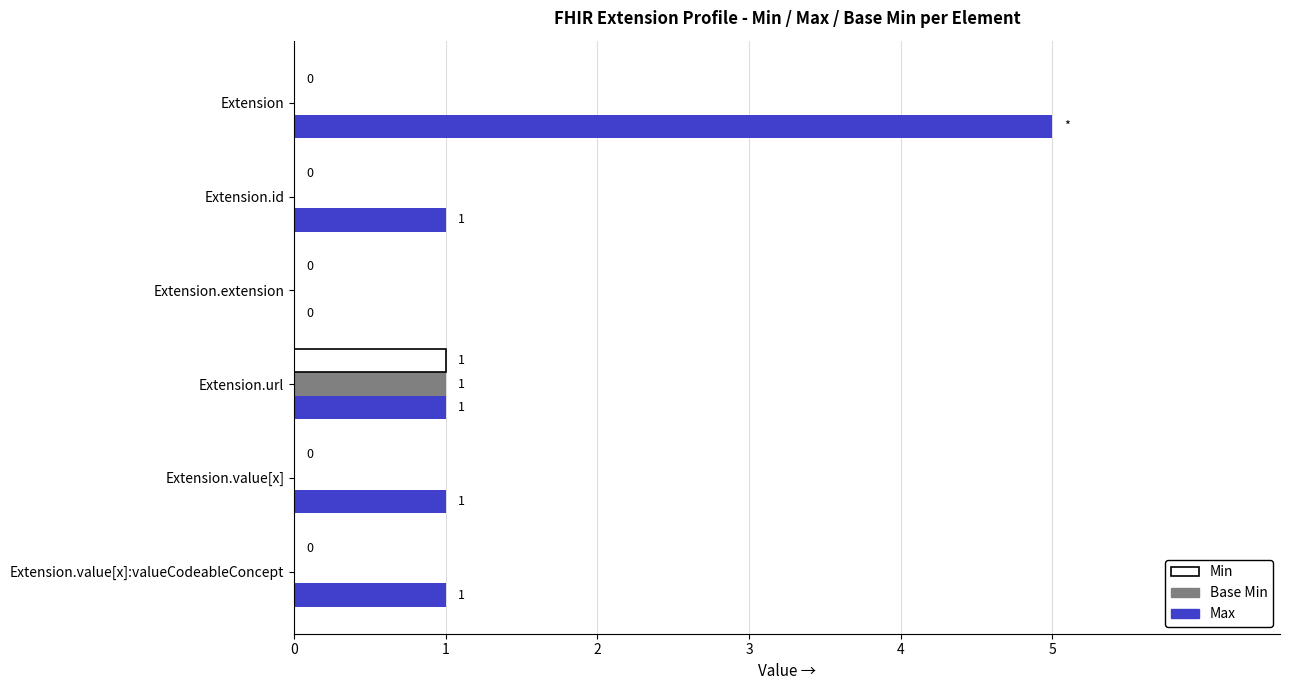

The value of Base Min at Extension.value[x]:valueCodeableConcept is 0. True or false?

True